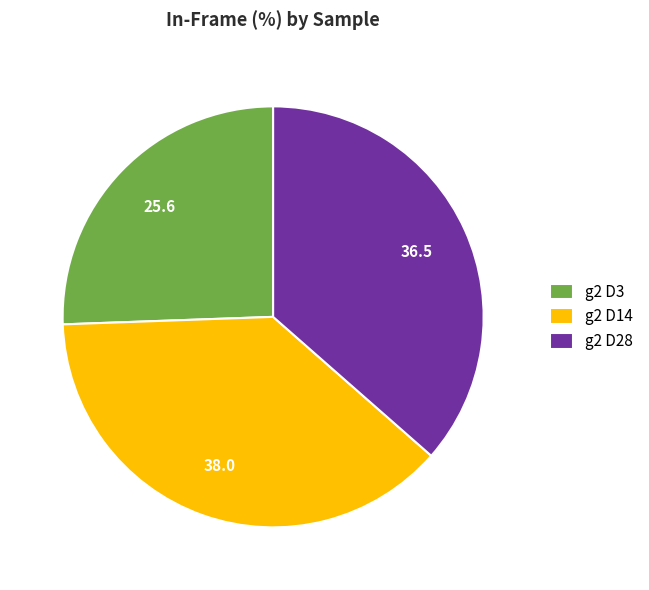

Does any single category account for the majority?

No